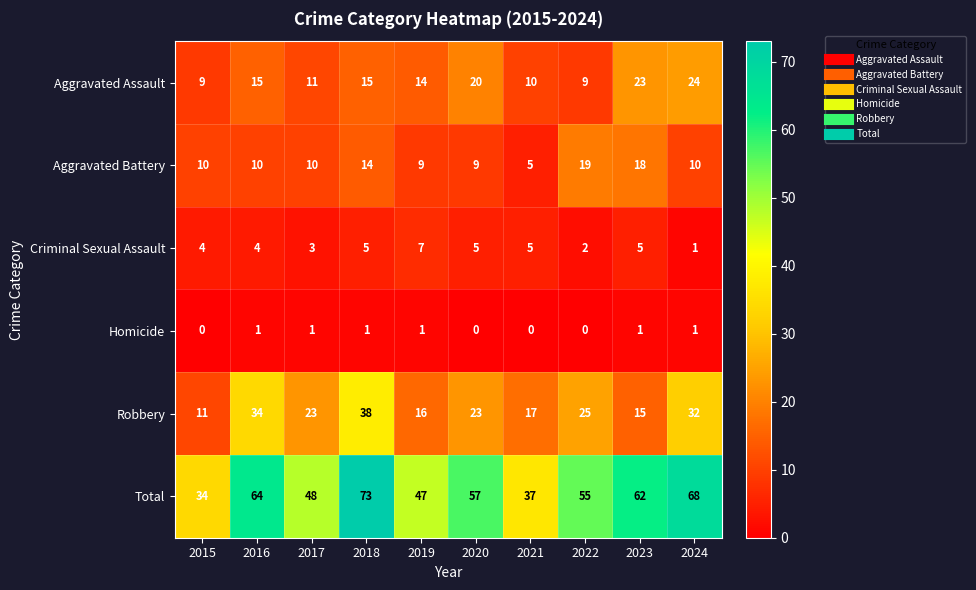

What is the sum of the Aggravated Assault values at 2023 and 2020?

43